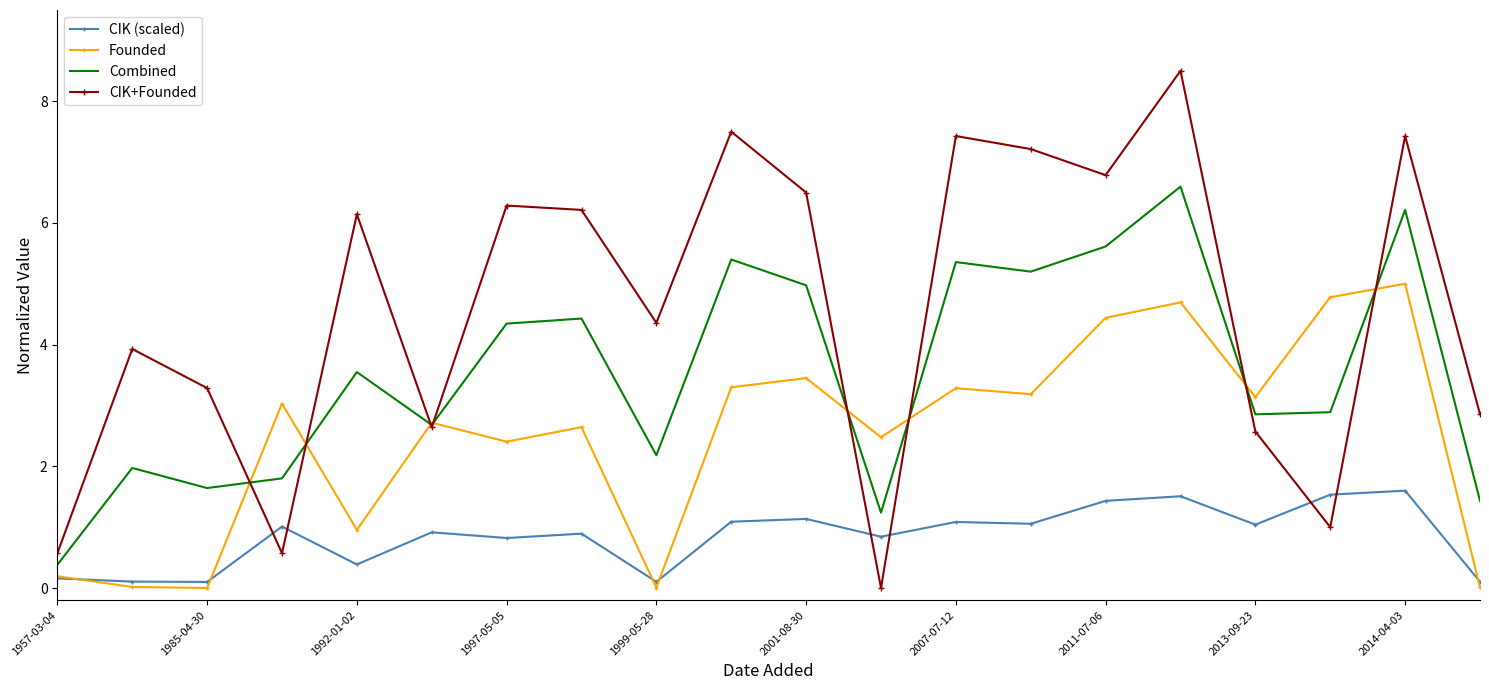

Which series has the widest spread of values?

CIK+Founded